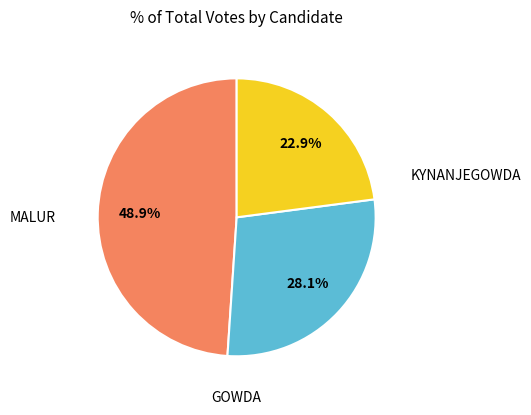

Does any single category account for the majority?

No